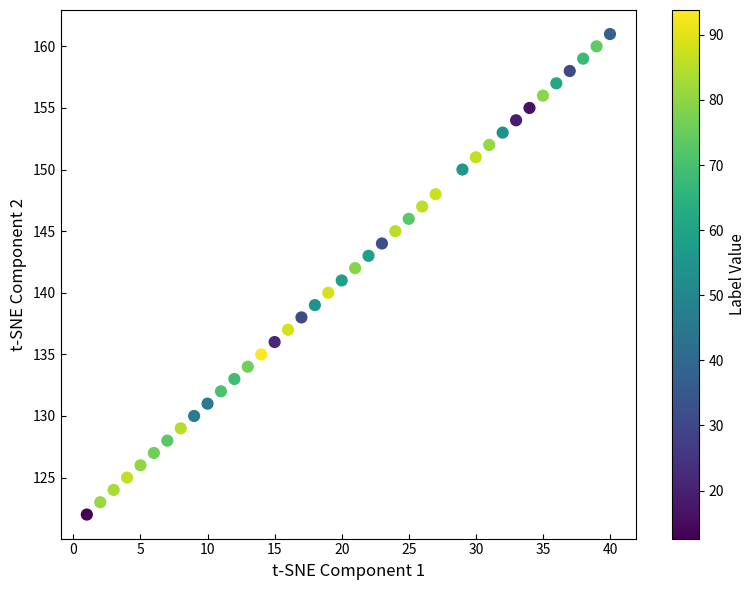

What is the range of Y values (max minus min)?

39